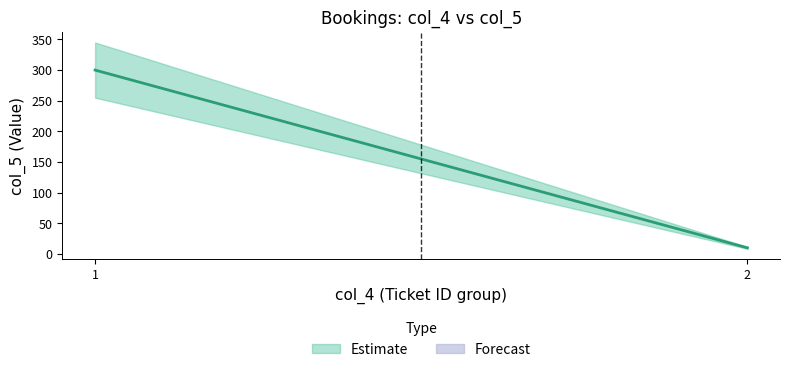

What is the change in value from 1 to 2?

-289.8